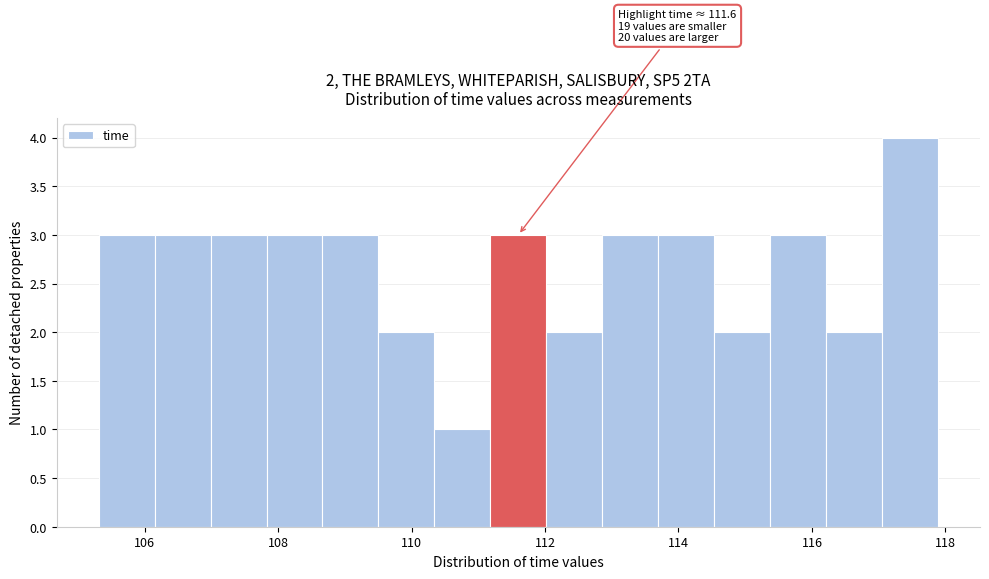

Over which range of the x-axis is the bar tallest?

117.0 to 117.8